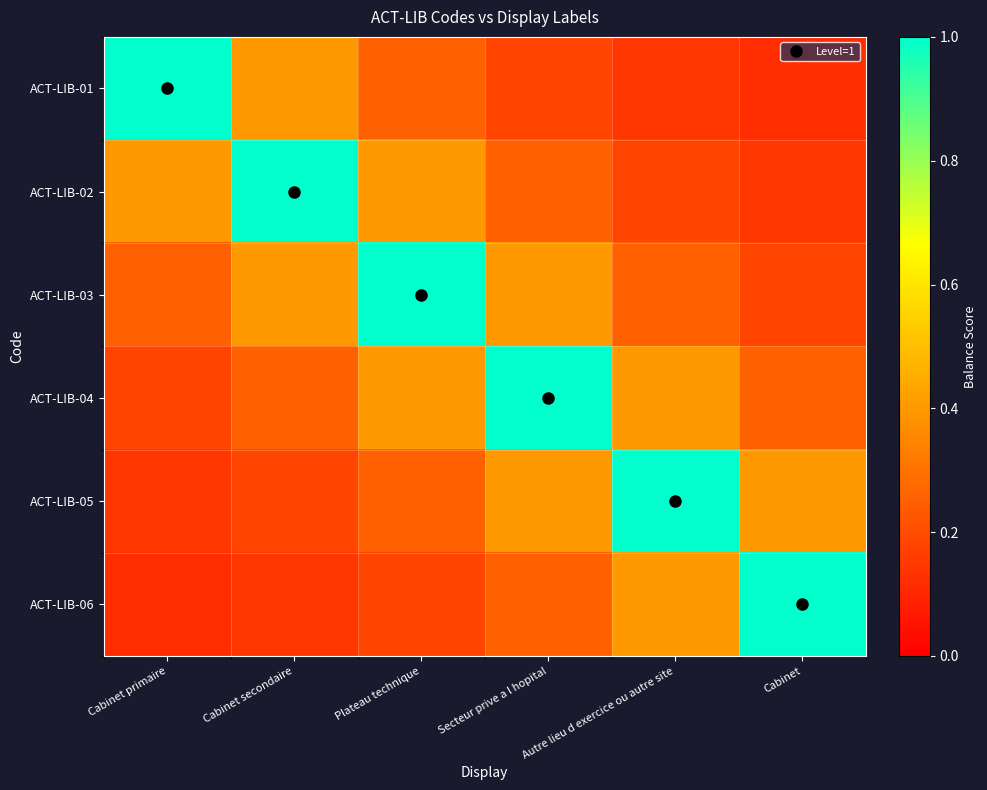

Which series changed the most between Cabinet primaire and Cabinet?

ACT-LIB-01